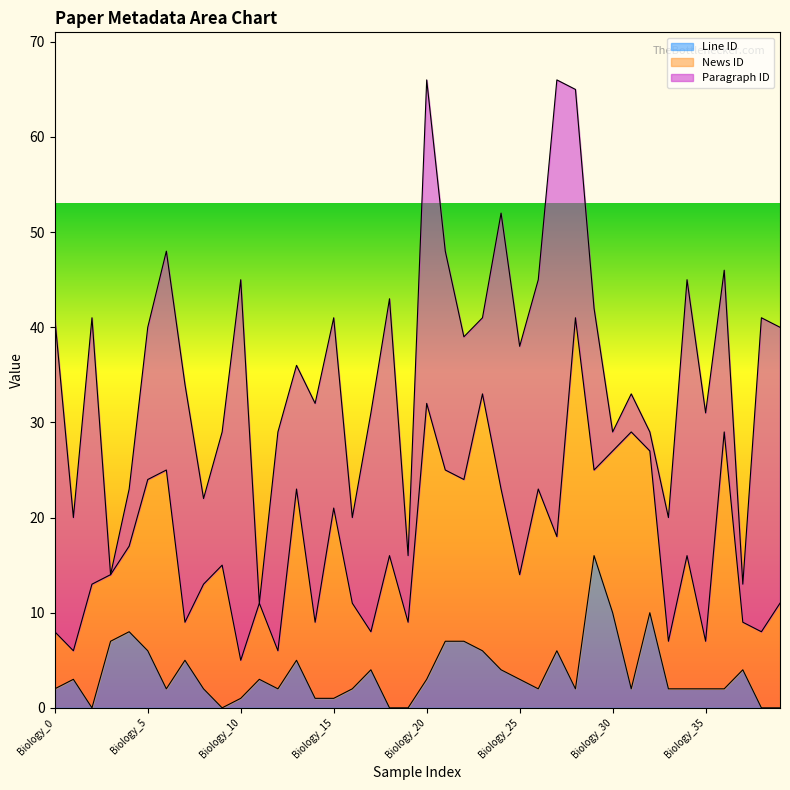

Reading left to right, what are all the values shown in this chart?

Paragraph ID: 33	14	28	0	6	16	23	25	9	14	40	0	23	13	23	20	9	23	27	7	34	23	15	8	29	24	22	48	24	17	2	4	2	13	29	24	17	4	33	29
News ID: 6	3	13	7	9	18	23	4	11	15	4	8	4	18	8	20	9	4	16	9	29	18	17	27	19	11	21	12	39	9	17	27	17	5	14	5	27	5	8	11
Line ID: 2	3	0	7	8	6	2	5	2	0	1	3	2	5	1	1	2	4	0	0	3	7	7	6	4	3	2	6	2	16	10	2	10	2	2	2	2	4	0	0